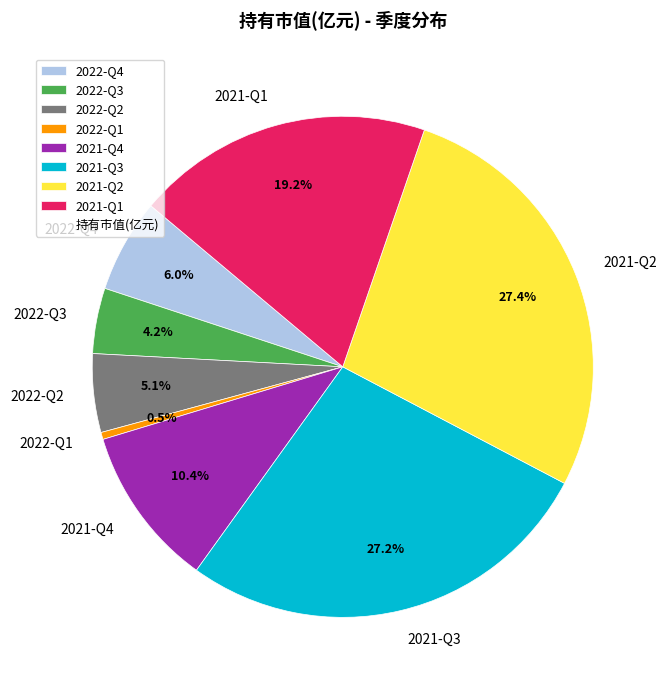

What is the smallest slice in the pie chart?

2022-Q1